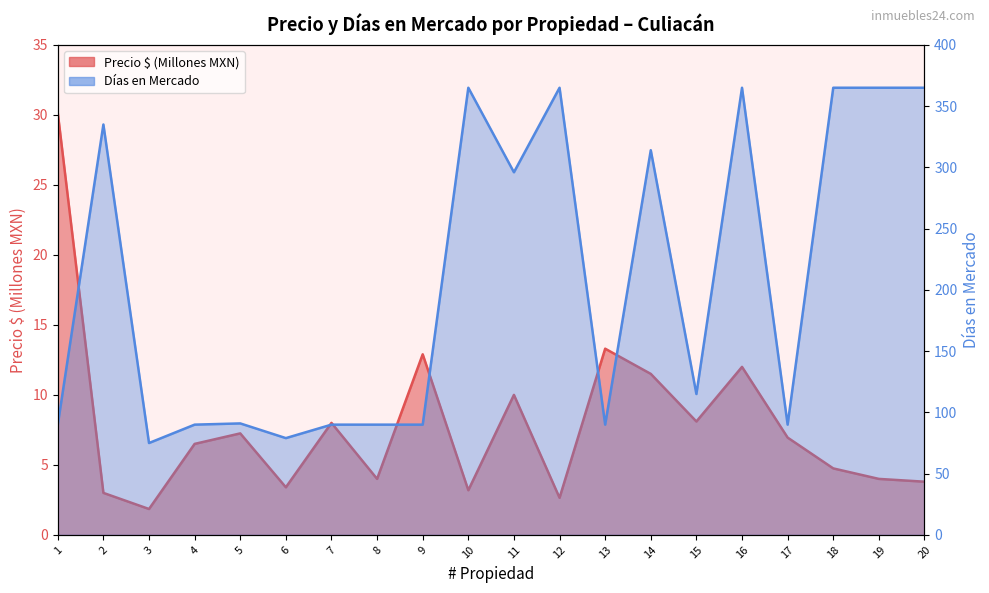

What is the total value across all series at 10?

368.2